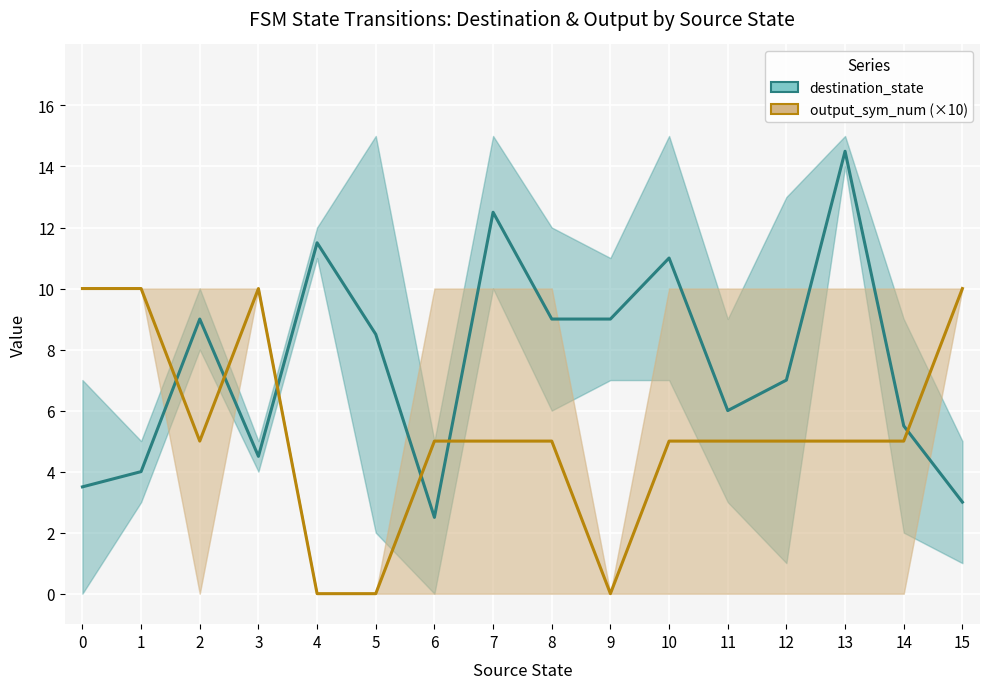

At 5, list the series in order from smallest to largest.

output_sym_num (×10), destination_state